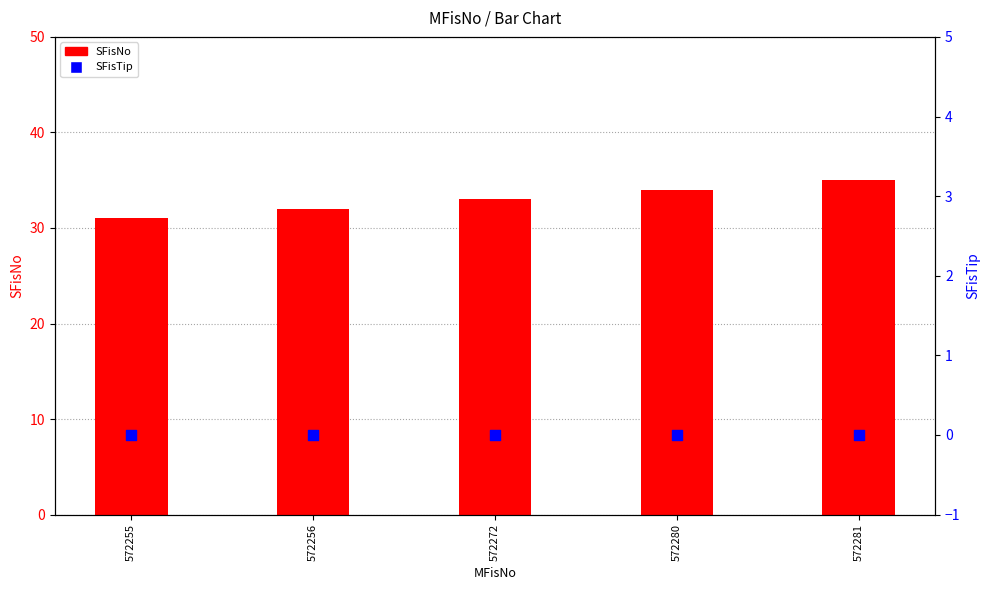

At how many categories does at least one series exceed 12?

5